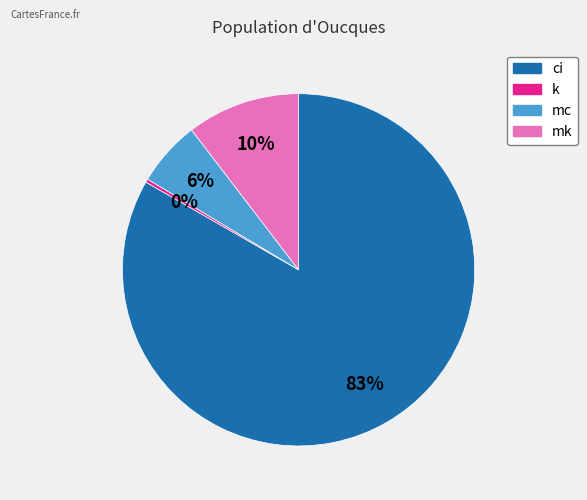

Which slice is the largest?

ci